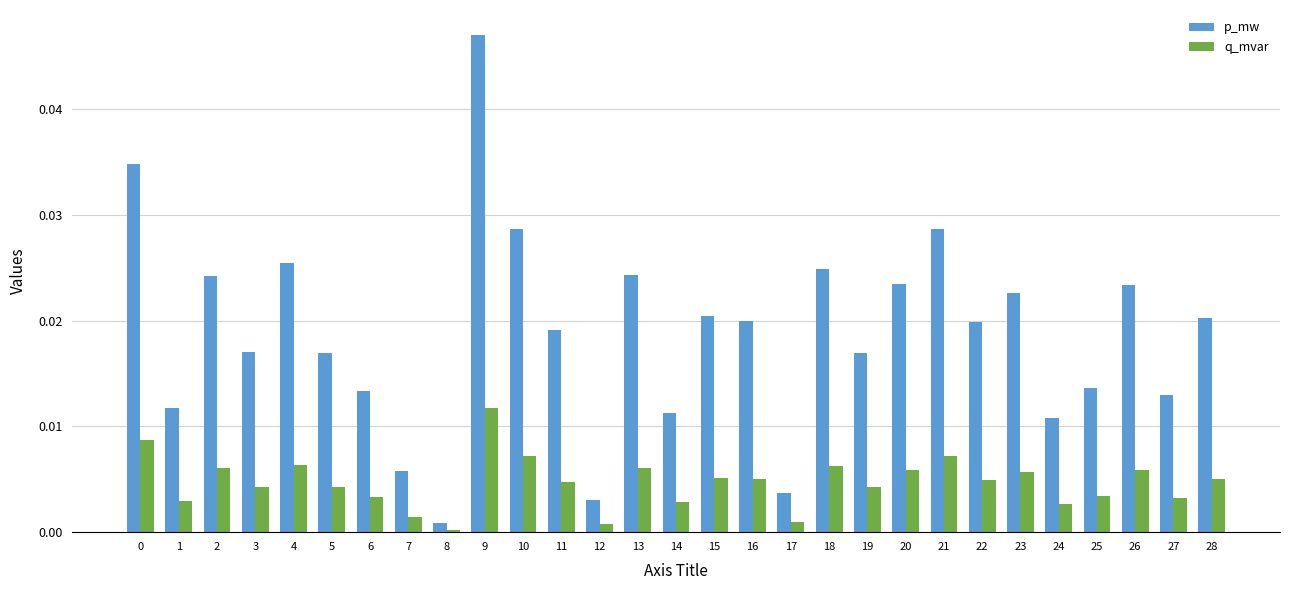

Between 20 and 24, which series saw the biggest shift?

p_mw